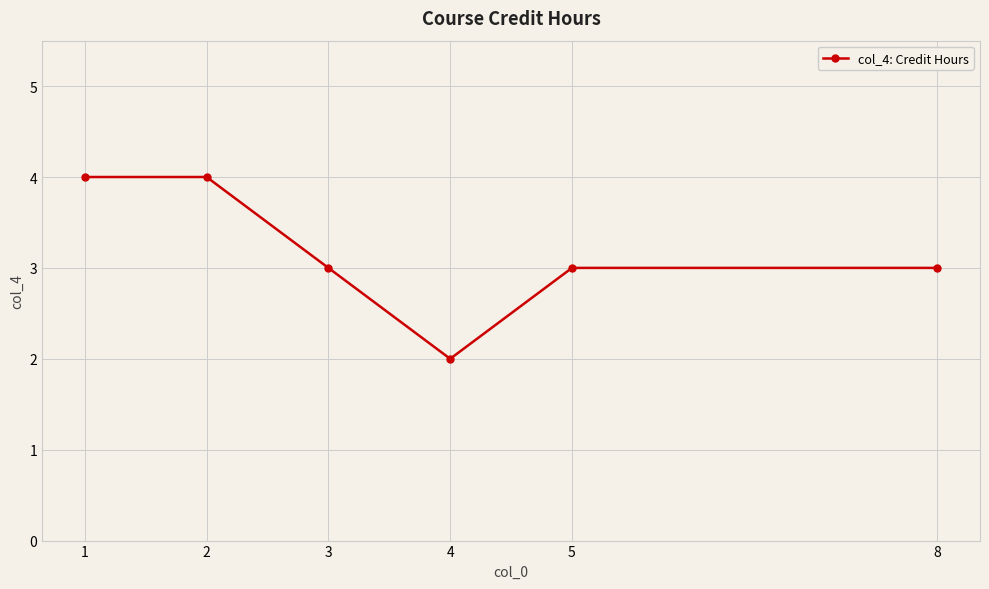

What is the sum of all values?

19